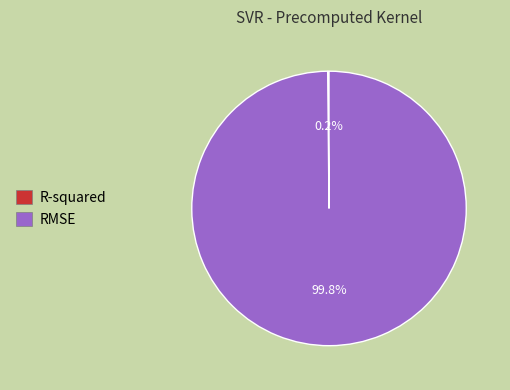

Does RMSE account for over 50% of the chart?

Yes